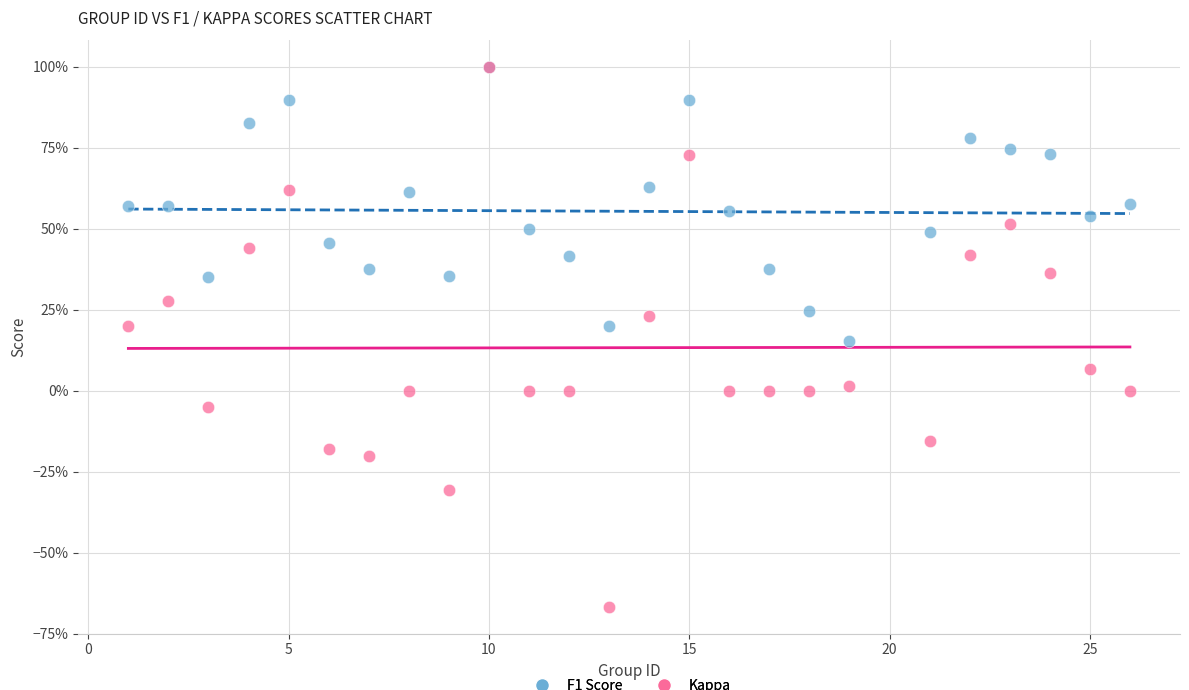

What are all the series names shown in the legend?

F1 Score, Kappa